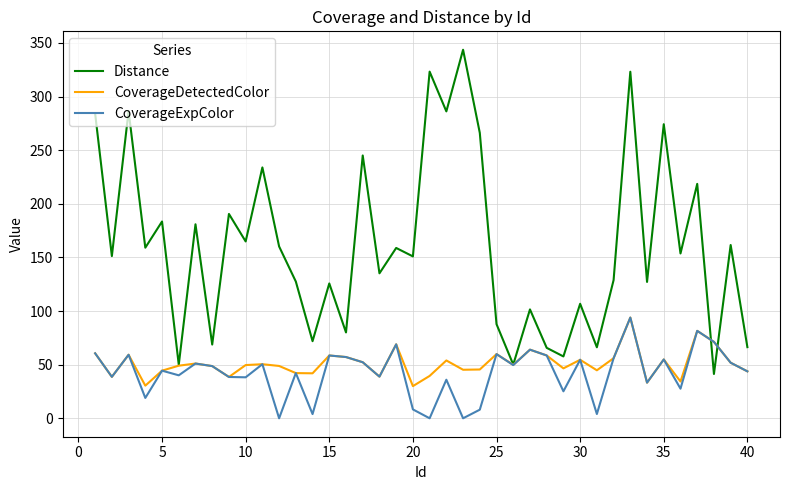

Which series has the largest range (max minus min)?

Distance